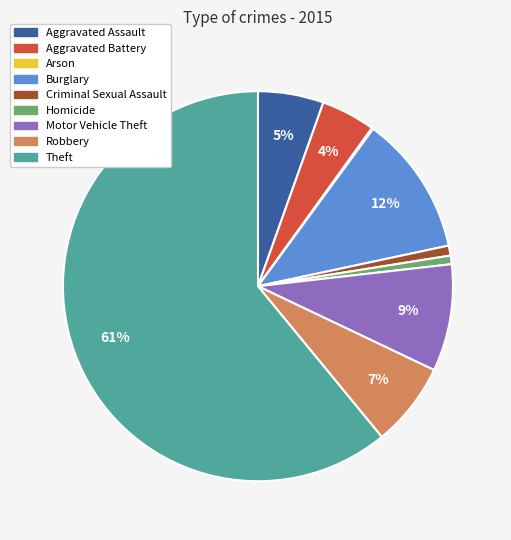

The Robbery slice represents 12% of the pie. True or false?

False